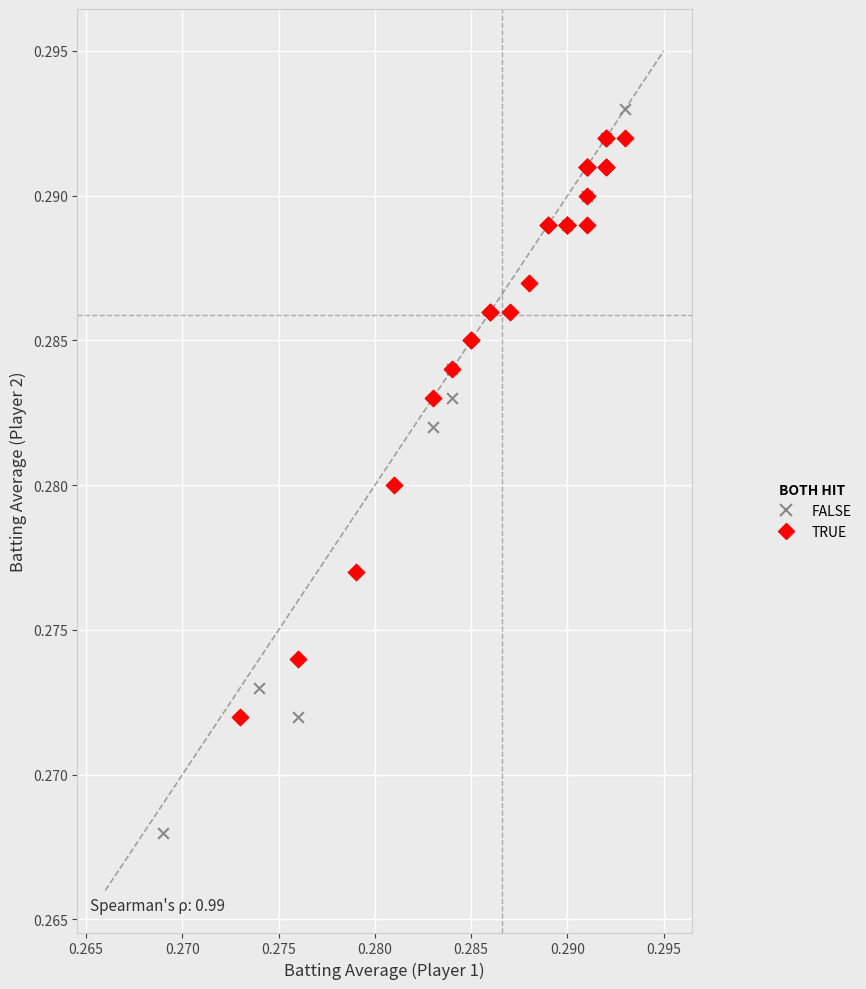

Which series reaches the maximum Y coordinate?

FALSE